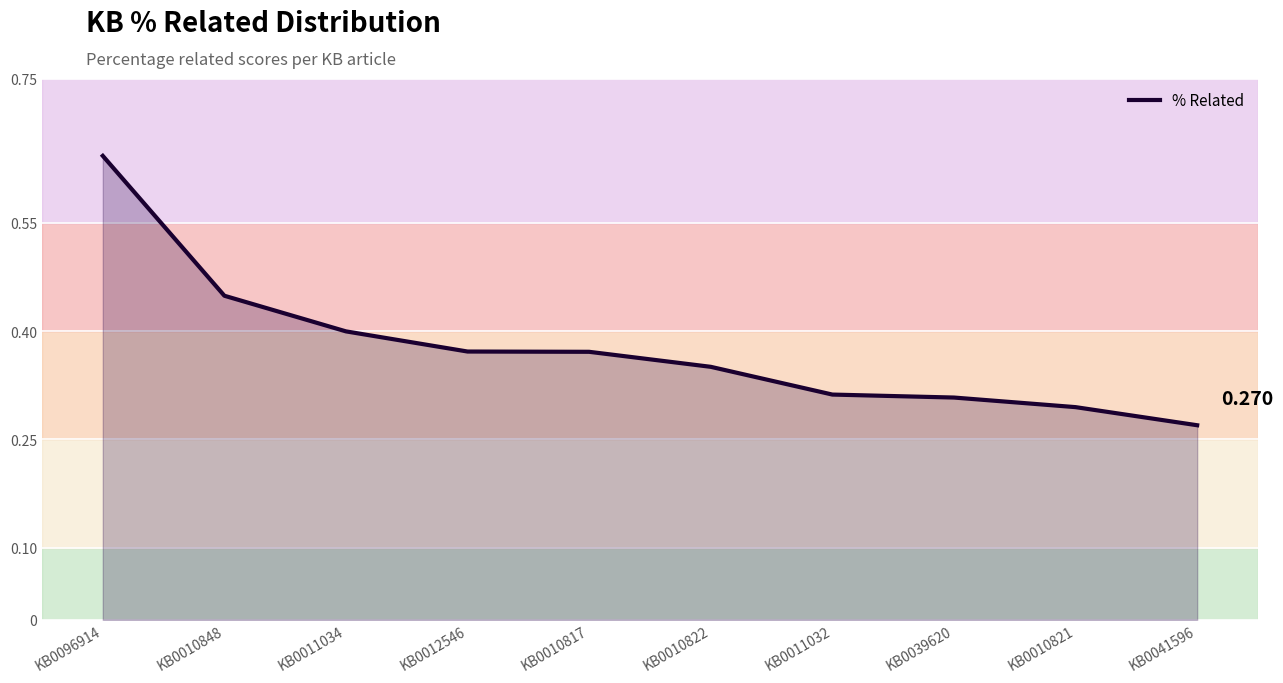

What is the smallest value displayed?

0.3